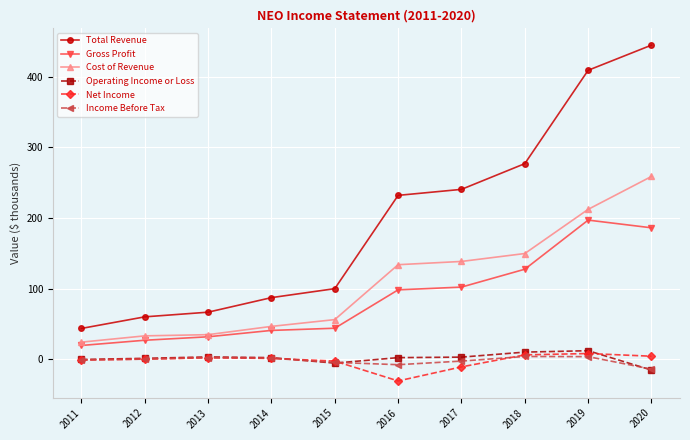

How many values in the Net Income series exceed 1?

5